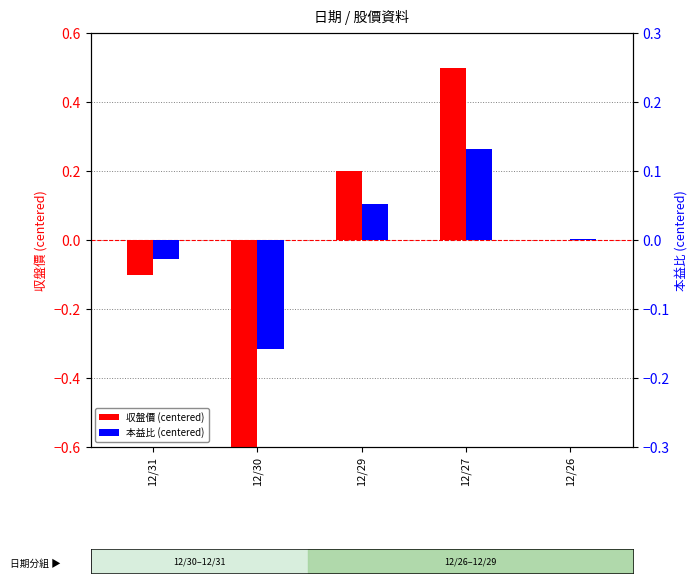

Rank the series by their average value, from highest to lowest.

収盤價 (centered), 本益比 (centered)